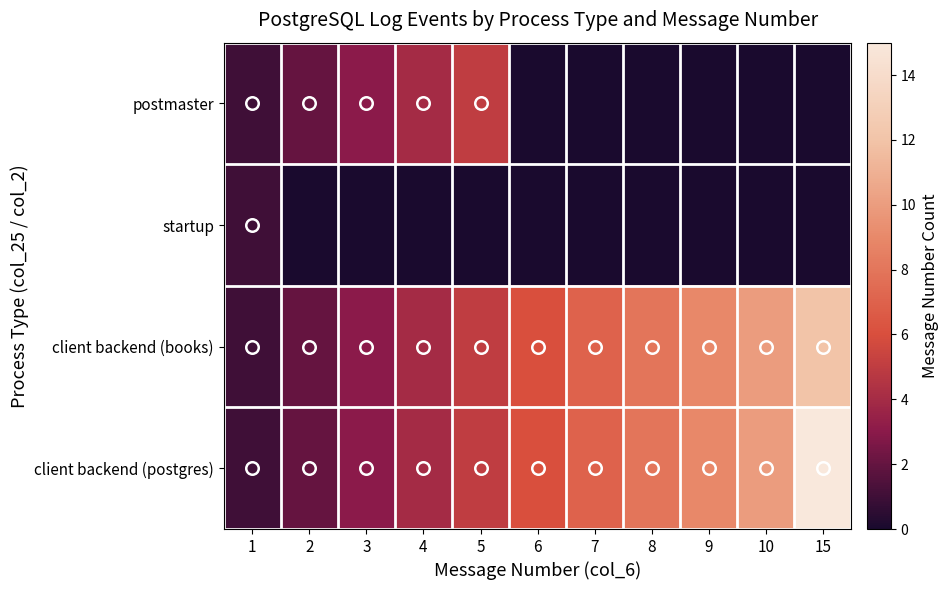

Between 7 and 2, which is larger?

2